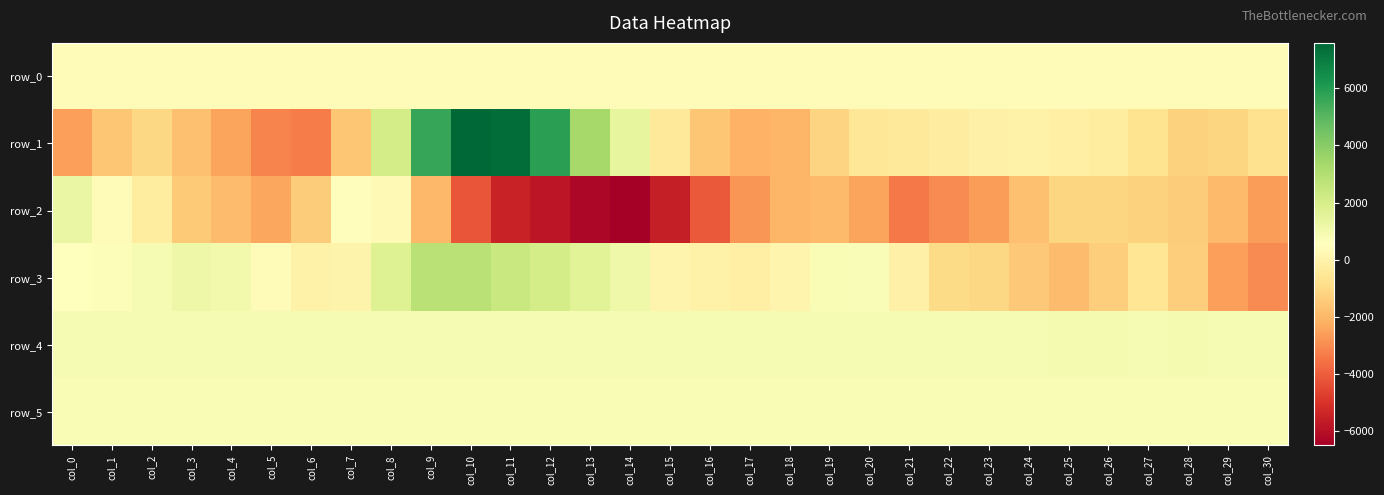

Reading right to left, extract all data points from this chart.

row_0: col_30=388.9	col_29=388.9	col_28=388.8	col_27=388.8	col_26=388.7	col_25=388.7	col_24=388.6	col_23=388.6	col_22=388.6	col_21=388.5	col_20=388.4	col_19=388.4	col_18=388.3	col_17=388.3	col_16=388.2	col_15=388.2	col_14=388.1	col_13=388.1	col_12=388.0	col_11=388.0	col_10=387.9	col_9=387.9	col_8=387.8	col_7=387.8	col_6=387.7	col_5=387.7	col_4=387.6	col_3=387.6	col_2=387.5	col_1=387.5	col_0=387.4
row_1: col_30=-736.0	col_29=-1117.0	col_28=-1235.0	col_27=-696.0	col_26=-311.0	col_25=-149.0	col_24=-40.0	col_23=-111.0	col_22=-226.0	col_21=-401.0	col_20=-526.0	col_19=-1208.0	col_18=-1991.0	col_17=-2109.0	col_16=-1555.0	col_15=-405.0	col_14=1424.0	col_13=3336.0	col_12=5864.0	col_11=7382.0	col_10=7584.0	col_9=5640.0	col_8=2047.0	col_7=-1582.0	col_6=-3332.0	col_5=-3177.0	col_4=-2459.0	col_3=-1733.0	col_2=-1090.0	col_1=-1583.0	col_0=-2579.0
row_2: col_30=-2633.0	col_29=-1891.0	col_28=-1412.0	col_27=-1230.0	col_26=-1118.0	col_25=-1131.0	col_24=-1763.0	col_23=-2599.0	col_22=-3015.0	col_21=-3378.0	col_20=-2471.0	col_19=-1927.0	col_18=-2006.0	col_17=-2802.0	col_16=-4121.0	col_15=-5583.0	col_14=-6492.0	col_13=-6231.0	col_12=-5793.0	col_11=-5500.0	col_10=-4236.0	col_9=-1963.0	col_8=277.0	col_7=439.0	col_6=-1423.0	col_5=-2388.0	col_4=-1834.0	col_3=-1440.0	col_2=-315.0	col_1=431.0	col_0=1277.0
row_3: col_30=-3008.0	col_29=-2566.0	col_28=-1348.0	col_27=-600.0	col_26=-1349.0	col_25=-1831.0	col_24=-1501.0	col_23=-1058.0	col_22=-950.0	col_21=-72.0	col_20=745.0	col_19=792.0	col_18=79.0	col_17=-143.0	col_16=-26.0	col_15=106.0	col_14=1122.0	col_13=1592.0	col_12=2081.0	col_11=2398.0	col_10=2820.0	col_9=2843.0	col_8=1711.0	col_7=0.0	col_6=-25.0	col_5=408.0	col_4=997.0	col_3=1170.0	col_2=863.0	col_1=696.0	col_0=549.0
row_4: col_30=868.0	col_29=868.0	col_28=876.0	col_27=871.0	col_26=880.0	col_25=878.0	col_24=873.0	col_23=868.0	col_22=867.0	col_21=867.0	col_20=866.0	col_19=870.0	col_18=868.0	col_17=869.0	col_16=868.0	col_15=865.0	col_14=868.0	col_13=869.0	col_12=869.0	col_11=870.0	col_10=868.0	col_9=869.0	col_8=870.0	col_7=858.0	col_6=854.0	col_5=856.0	col_4=853.0	col_3=857.0	col_2=861.0	col_1=853.0	col_0=859.0
row_5: col_30=812.0	col_29=812.0	col_28=820.0	col_27=810.0	col_26=812.0	col_25=814.0	col_24=814.0	col_23=813.0	col_22=813.0	col_21=811.0	col_20=811.0	col_19=814.0	col_18=807.0	col_17=812.0	col_16=812.0	col_15=808.0	col_14=807.0	col_13=804.0	col_12=811.0	col_11=803.0	col_10=805.0	col_9=804.0	col_8=799.0	col_7=798.0	col_6=791.0	col_5=788.0	col_4=793.0	col_3=795.0	col_2=797.0	col_1=796.0	col_0=797.0